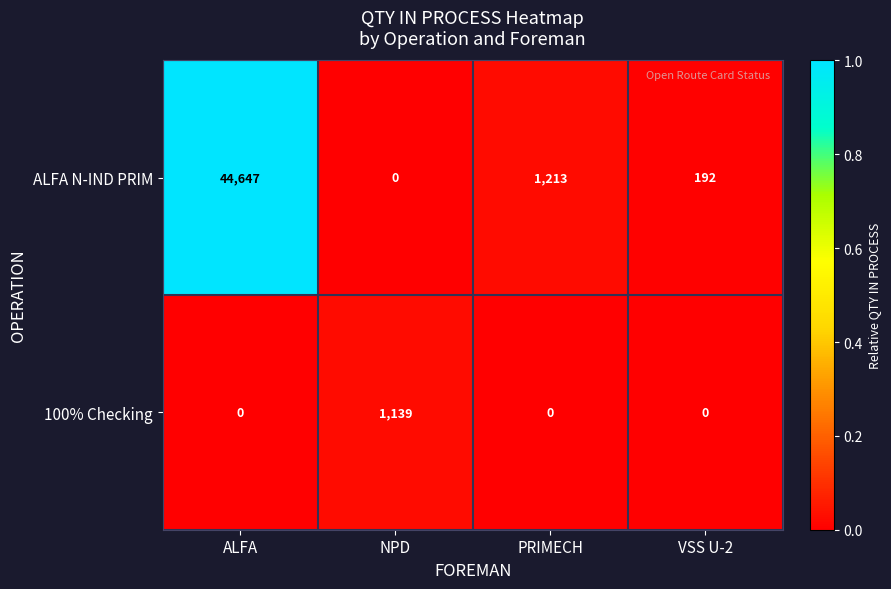

Reading left to right, extract all data points from this chart.

ALFA N-IND PRIM: 44647	0	1213	192
100% Checking: 0	1139	0	0